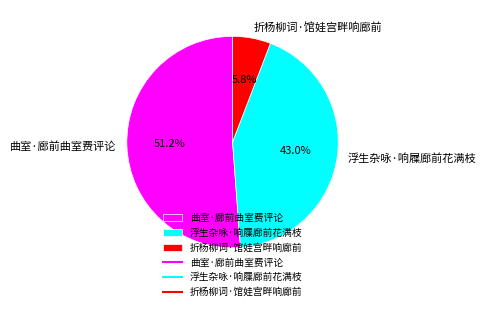

How many slices are in this pie chart?

3